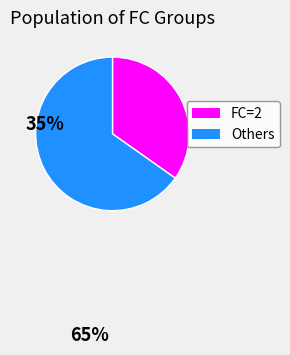

Rank the categories by value from lowest to highest.

FC=2, Others